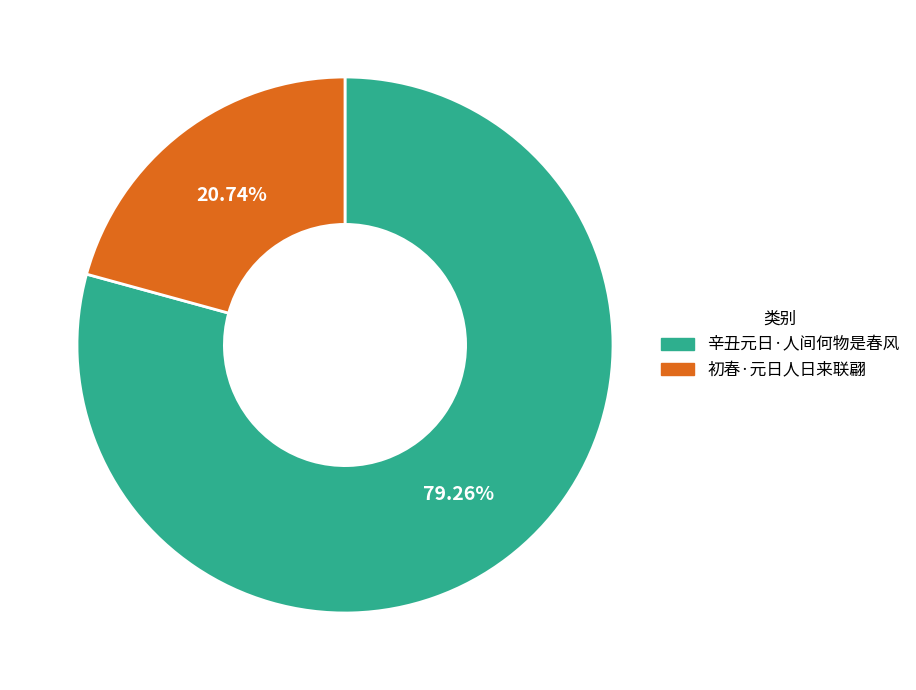

Is it true that 辛丑元日·人间何物是春风 is 79% of the pie?

True